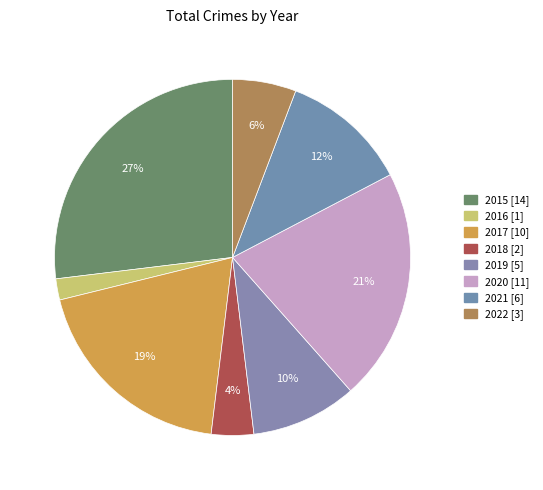

Rank the categories by value from lowest to highest.

2016, 2018, 2022, 2019, 2021, 2017, 2020, 2015